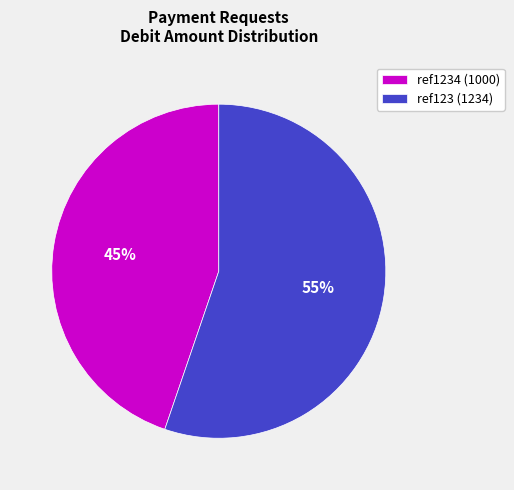

What is the ratio of the value at ref123 (1234) to the value at ref1234 (1000)?

1.2